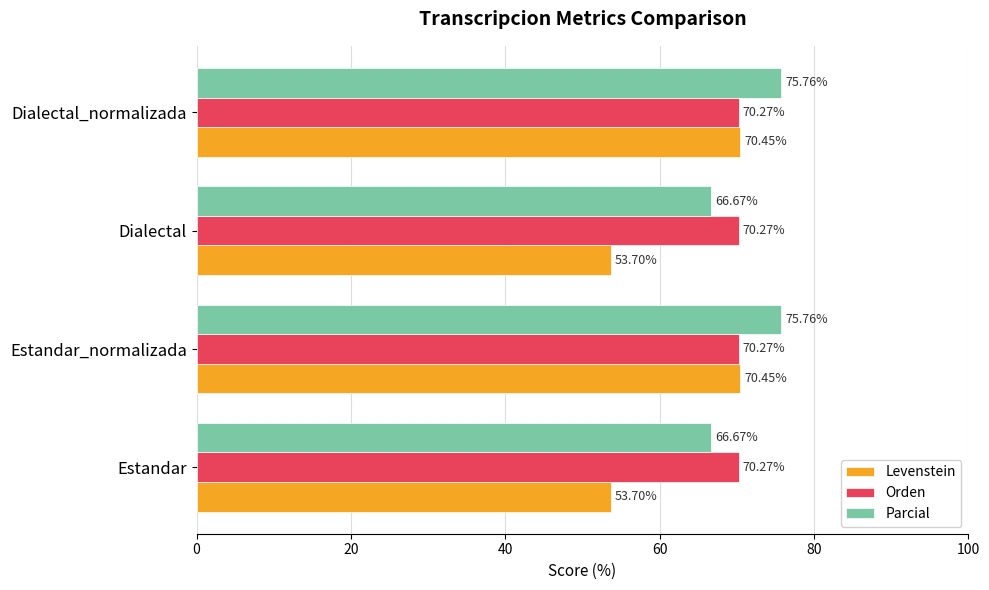

List the series in order of their peak value, highest first.

Parcial, Levenstein, Orden